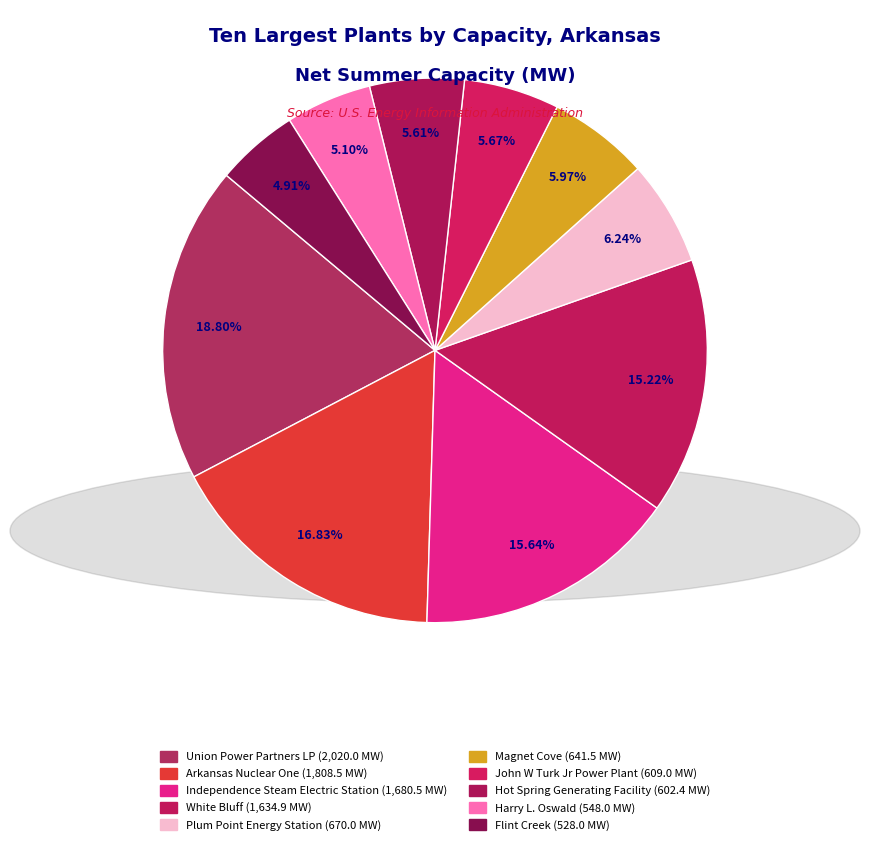

True or false: John W Turk Jr Power Plant accounts for 14% of the total.

False